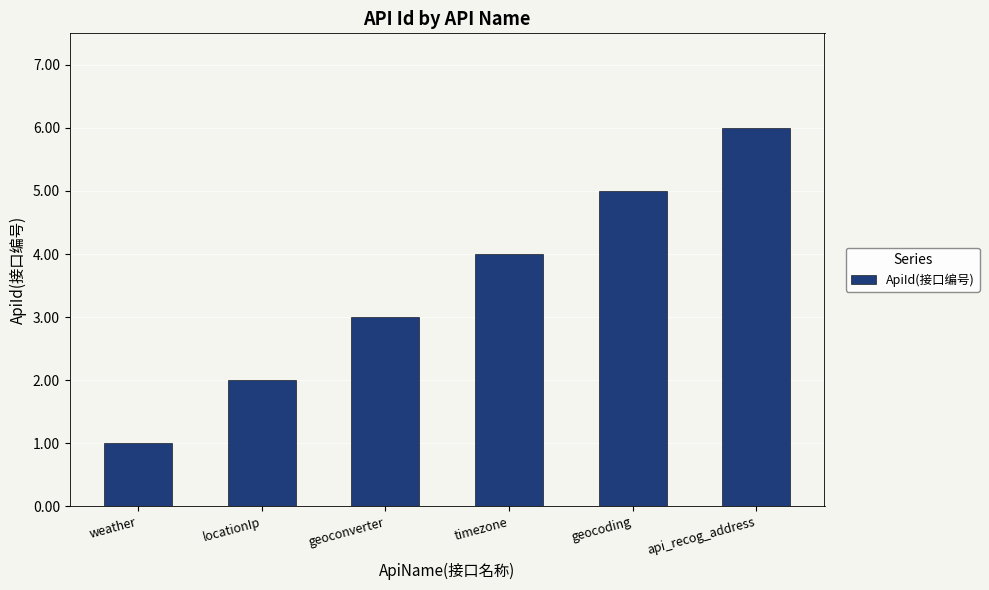

Does the chart contain any negative values?

No